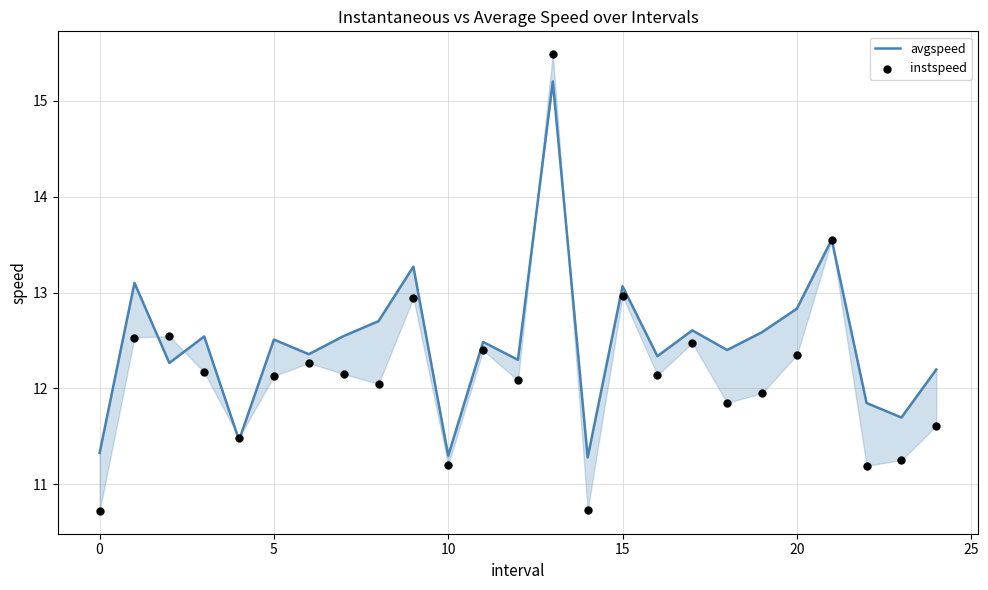

Is the value of avgspeed at 15 greater than the value of instspeed at 23?

Yes